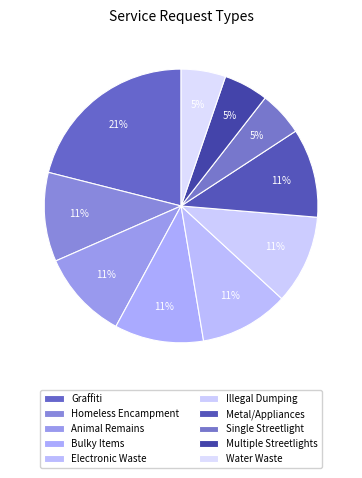

Which has a higher value, Single Streetlight or Animal Remains?

Animal Remains